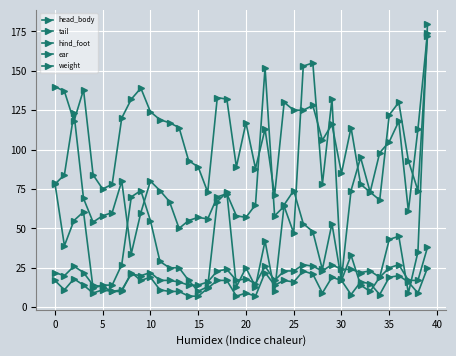

How many data points in hind_foot are less than 22?

20